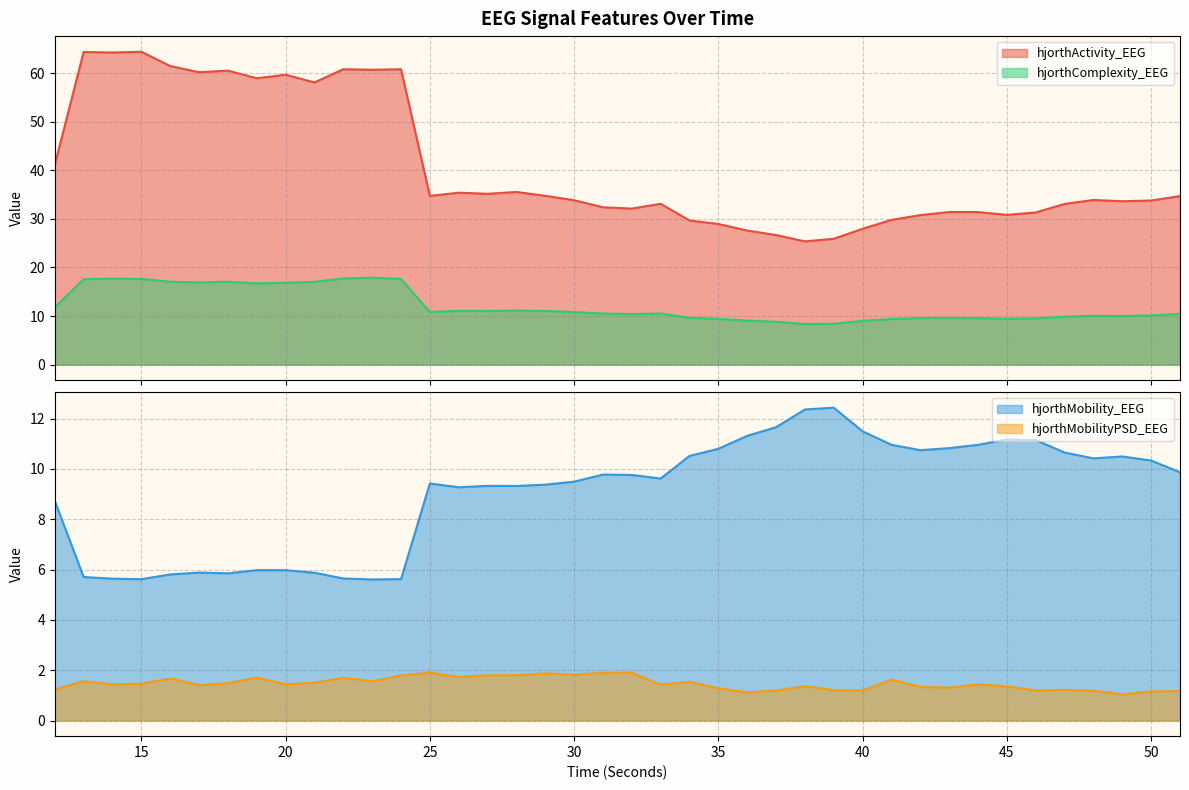

What are all the series names shown in the legend?

hjorthActivity_EEG, hjorthMobility_EEG, hjorthComplexity_EEG, hjorthMobilityPSD_EEG